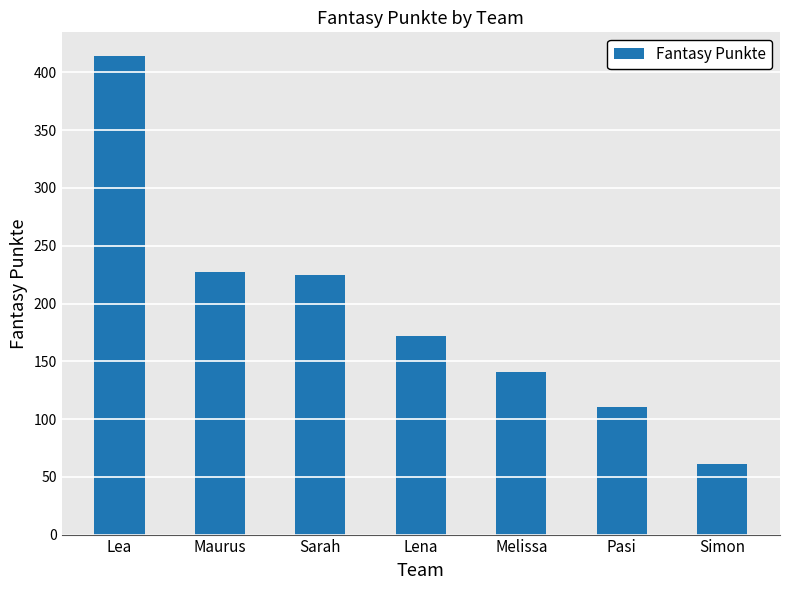

What is the difference between the maximum and minimum values?

353